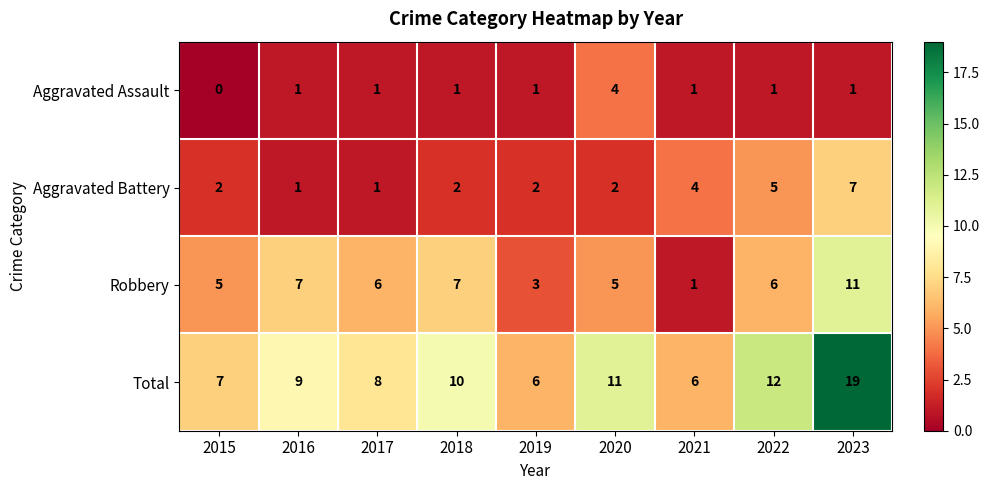

At which label is Aggravated Battery closest to 4?

2021